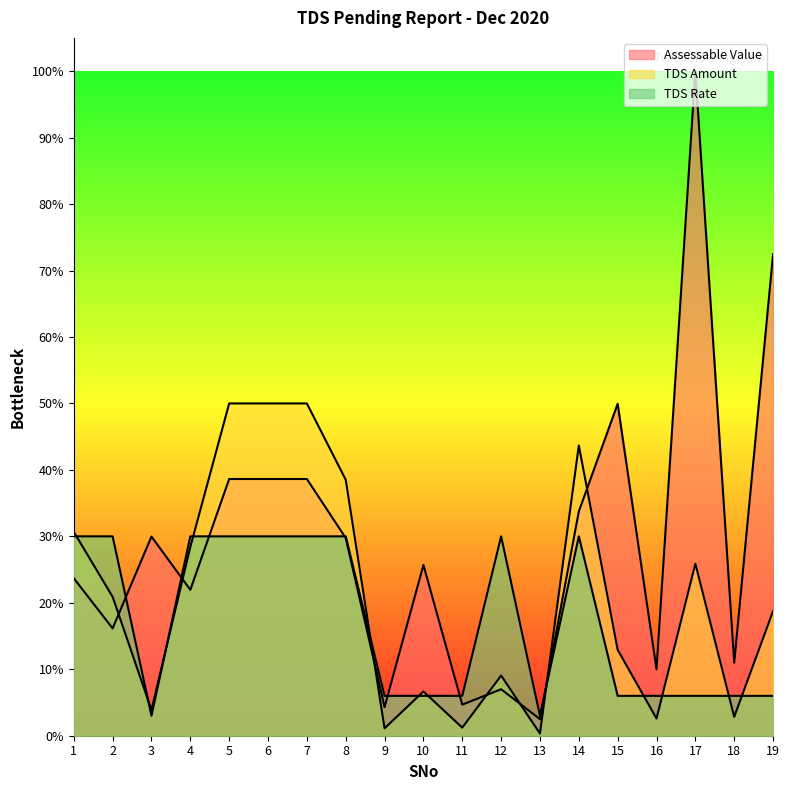

Which series has the largest range (max minus min)?

Assessable Value